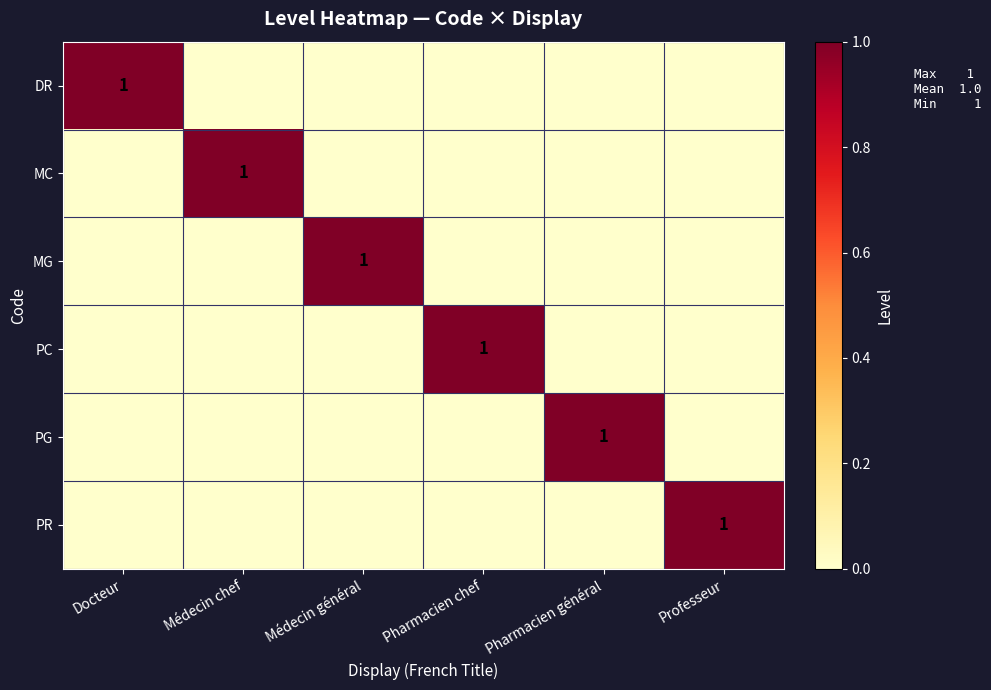

What is the maximum value shown in the chart?

1